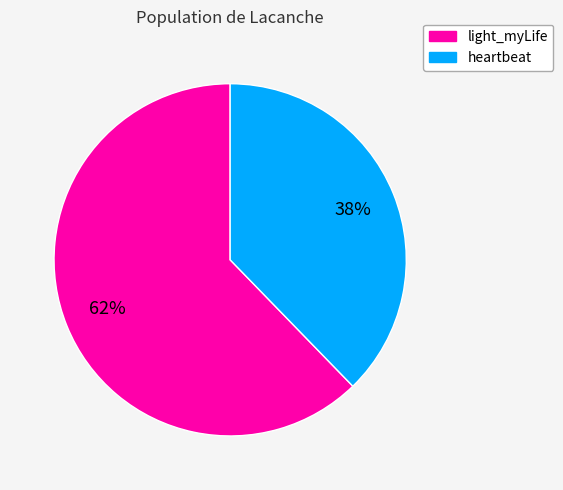

To the nearest percent, what is the average slice percentage?

50%